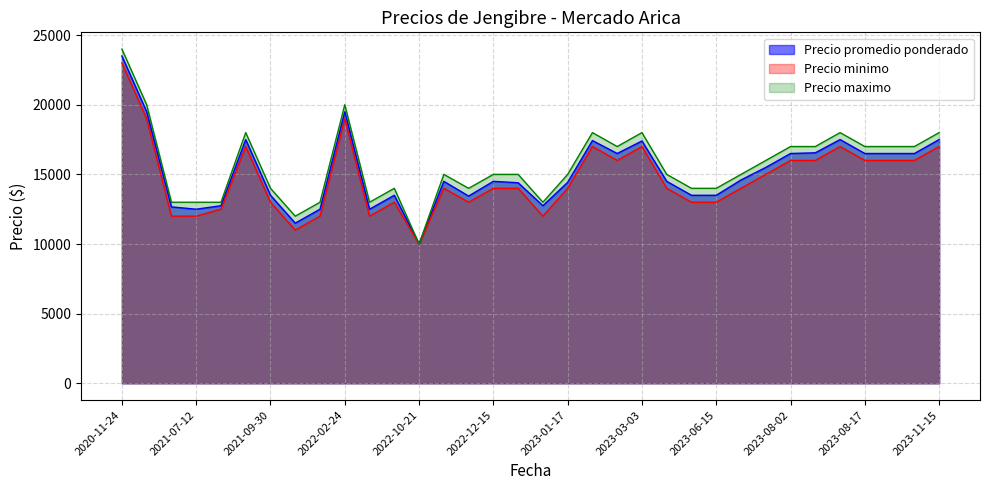

At which label does Precio maximo reach its minimum?

2022-10-21